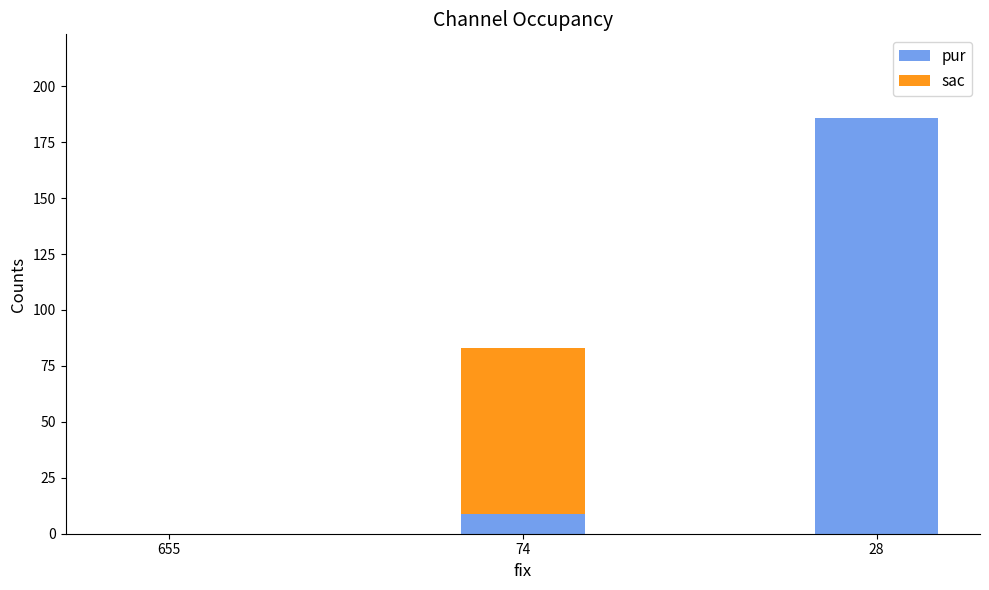

What is the sum of all pur values?

195